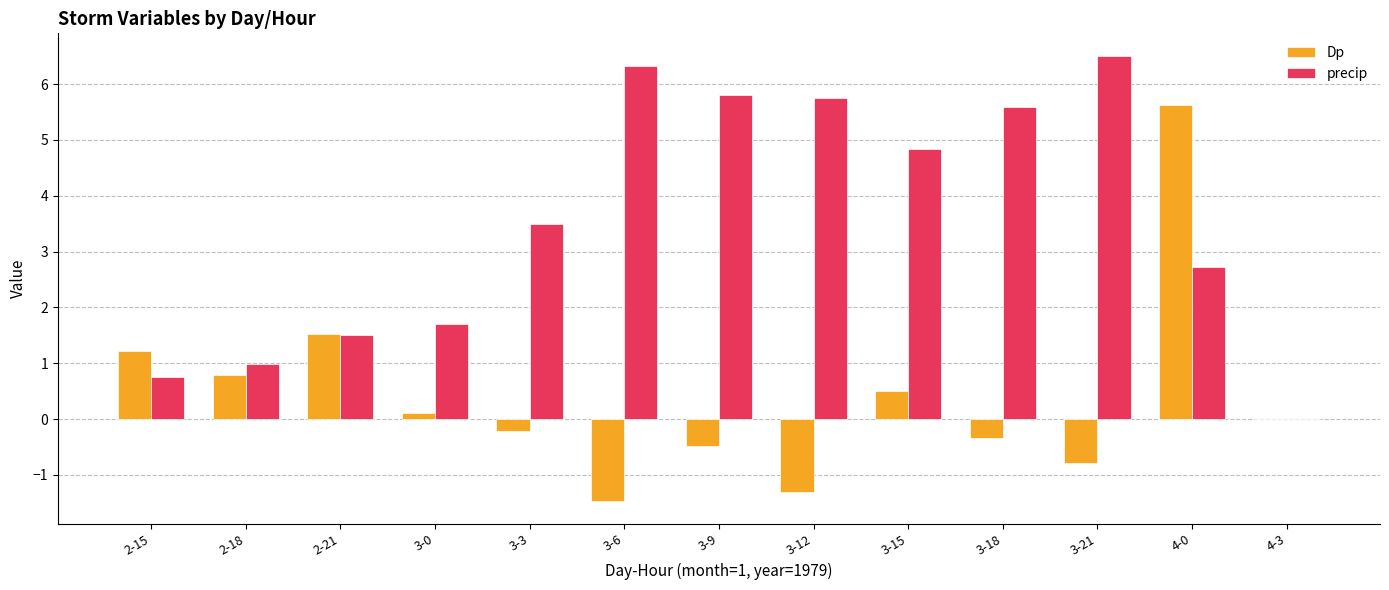

Which series has the largest total across all categories?

precip